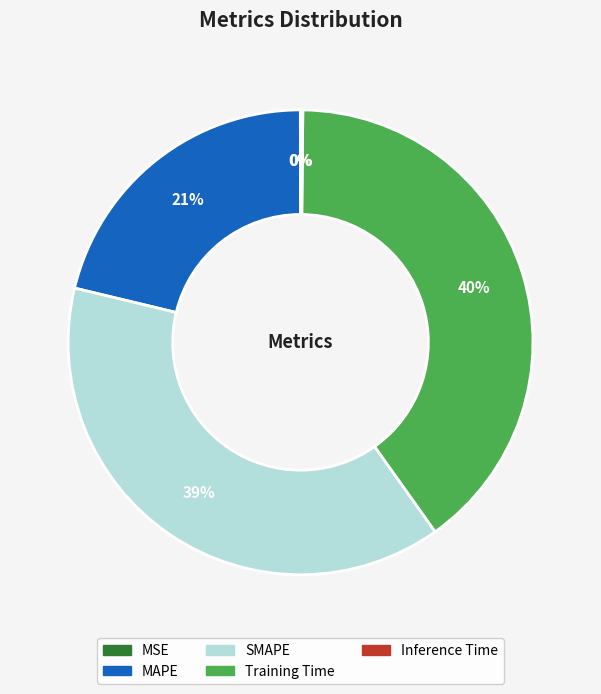

Is the sum of Training Time and MAPE greater than half?

Yes